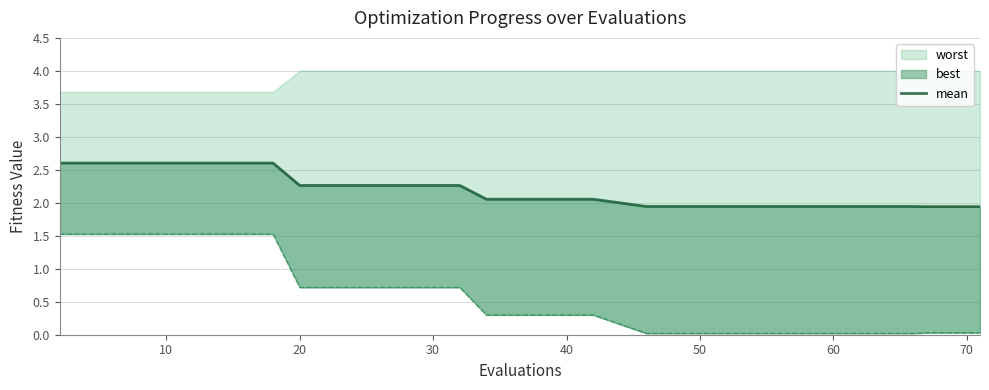

What is the sum of all values?

43.8